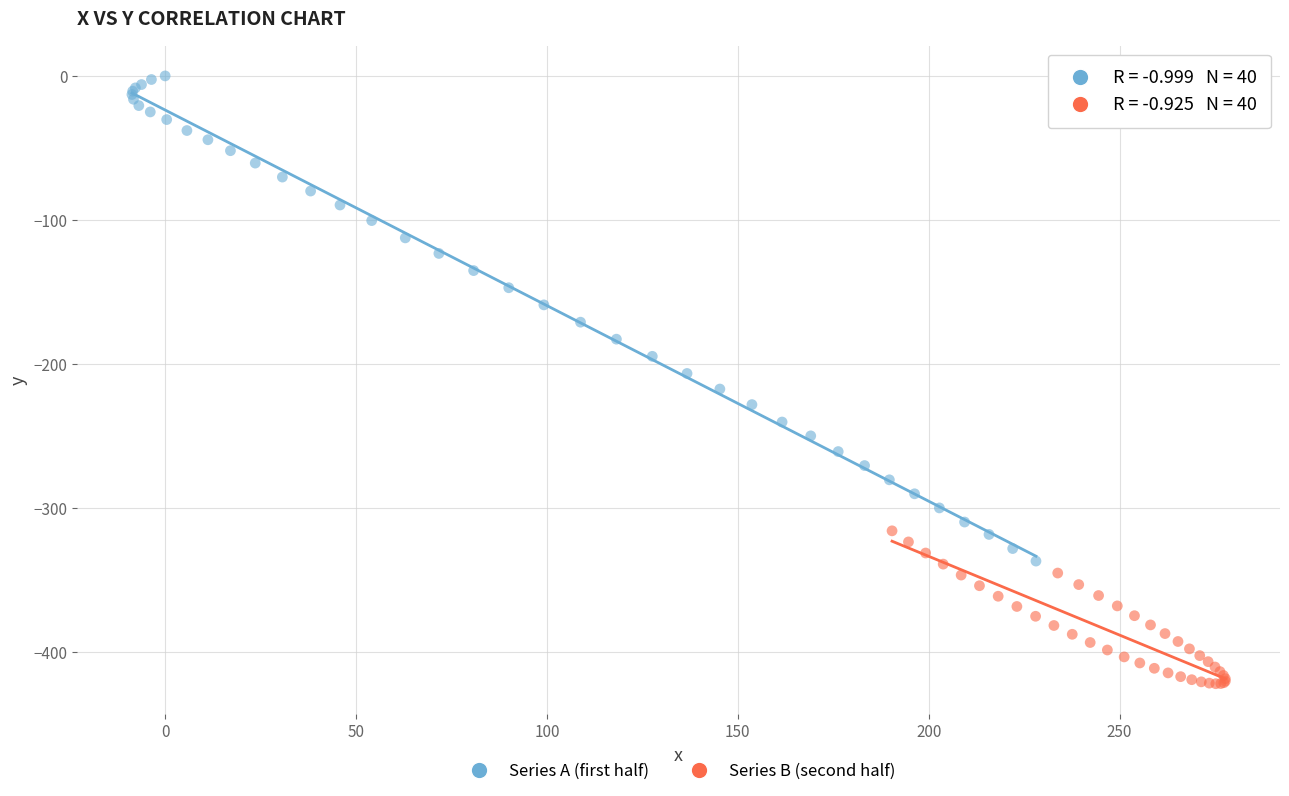

Which series contains the highest Y value?

Series A (first half)